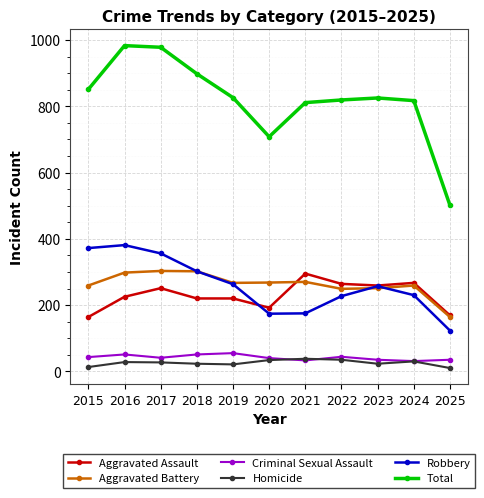

Which series has the largest total across all categories?

Total